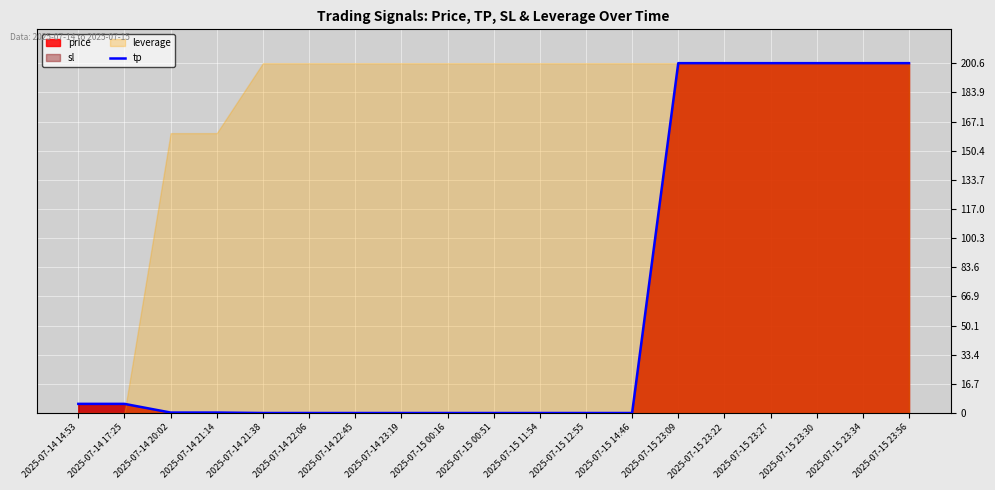

Rank the categories by value from highest to lowest.

2025-07-15 23:09, 2025-07-15 23:22, 2025-07-15 23:27, 2025-07-15 23:30, 2025-07-15 23:34, 2025-07-15 23:56, 2025-07-14 14:53, 2025-07-14 17:25, 2025-07-14 20:02, 2025-07-14 21:14, 2025-07-14 21:38, 2025-07-14 22:06, 2025-07-14 22:45, 2025-07-14 23:19, 2025-07-15 00:16, 2025-07-15 00:51, 2025-07-15 11:54, 2025-07-15 12:55, 2025-07-15 14:46